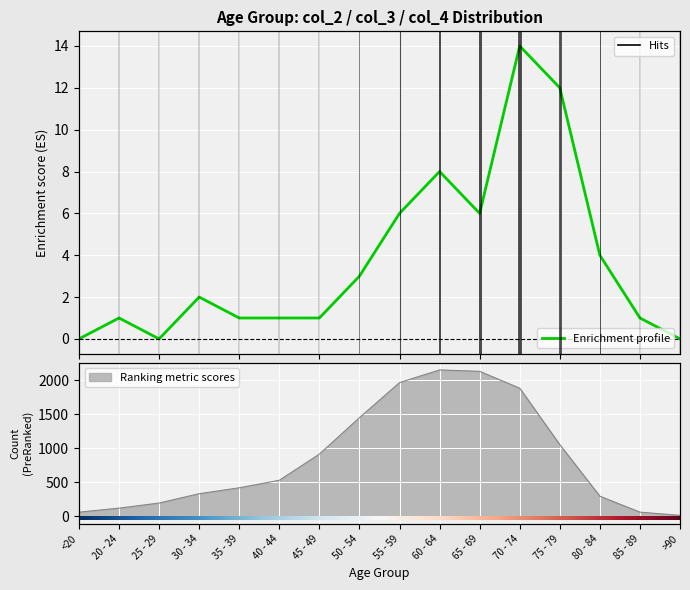

Is it true that col_4 (Enrichment profile) equals 1 at 35 - 39?

True